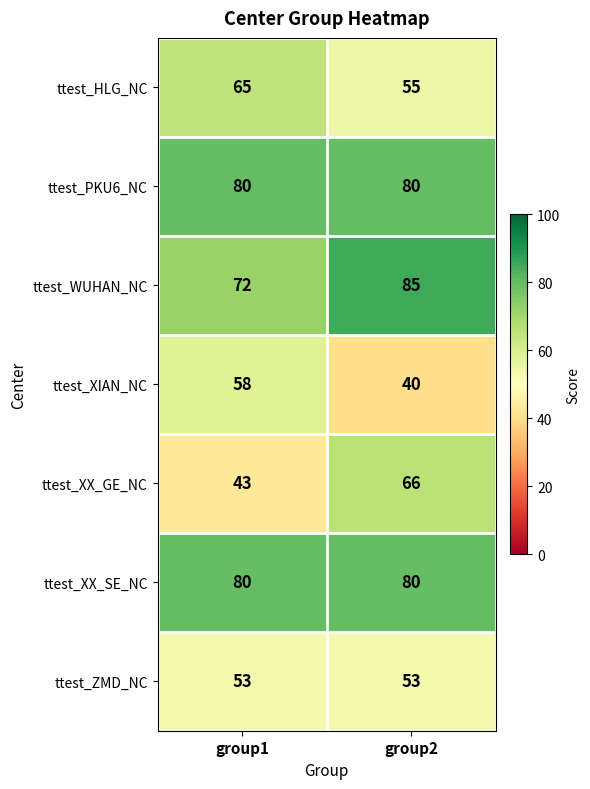

What is the minimum value shown in the chart?

40